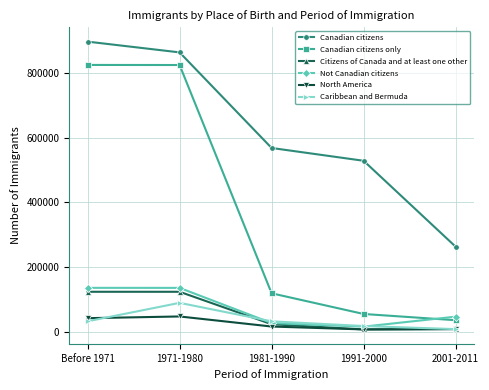

How many lines are shown in the chart?

6